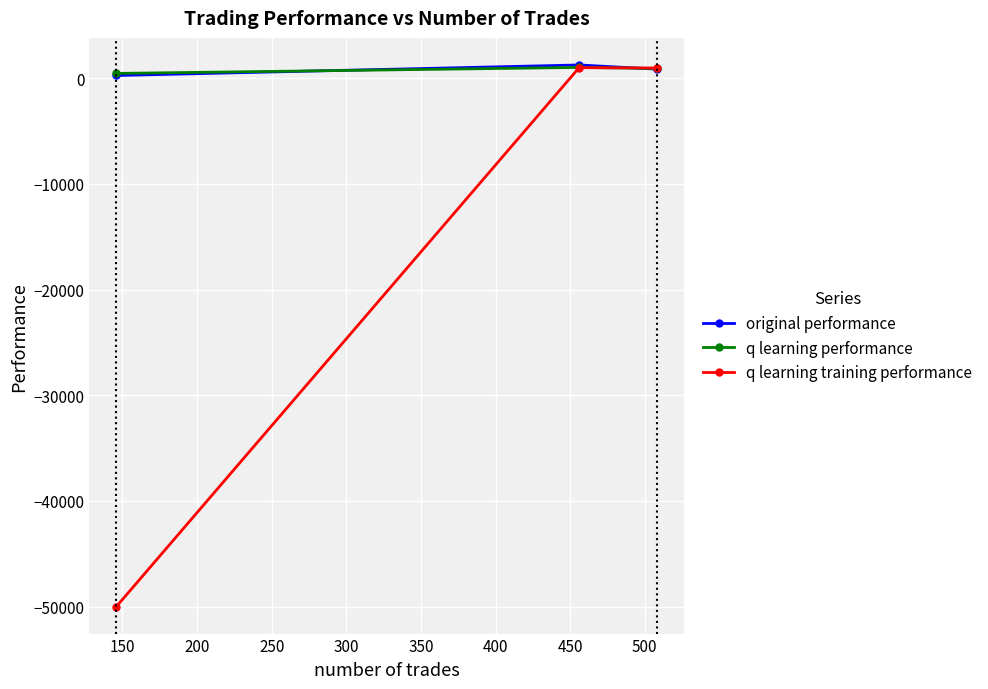

What are all the series names shown in the legend?

original performance, q learning performance, q learning training performance